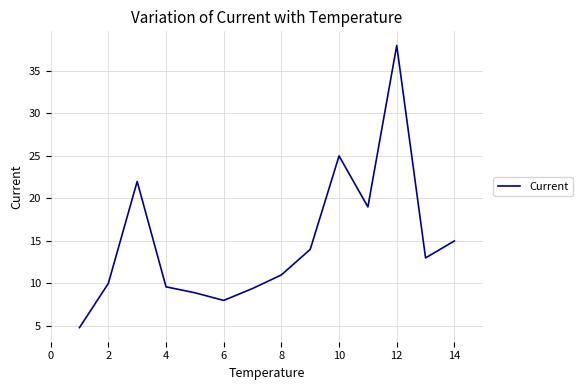

How many lines are shown in the chart?

1